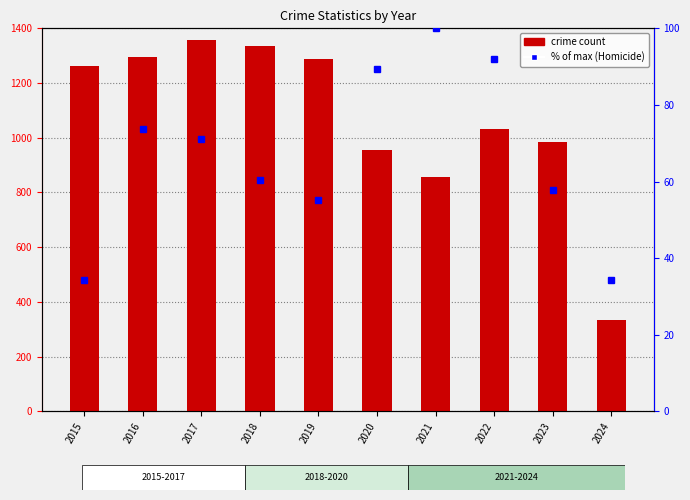

What is the difference between the Theft values at 2024 and 2021?

523.0